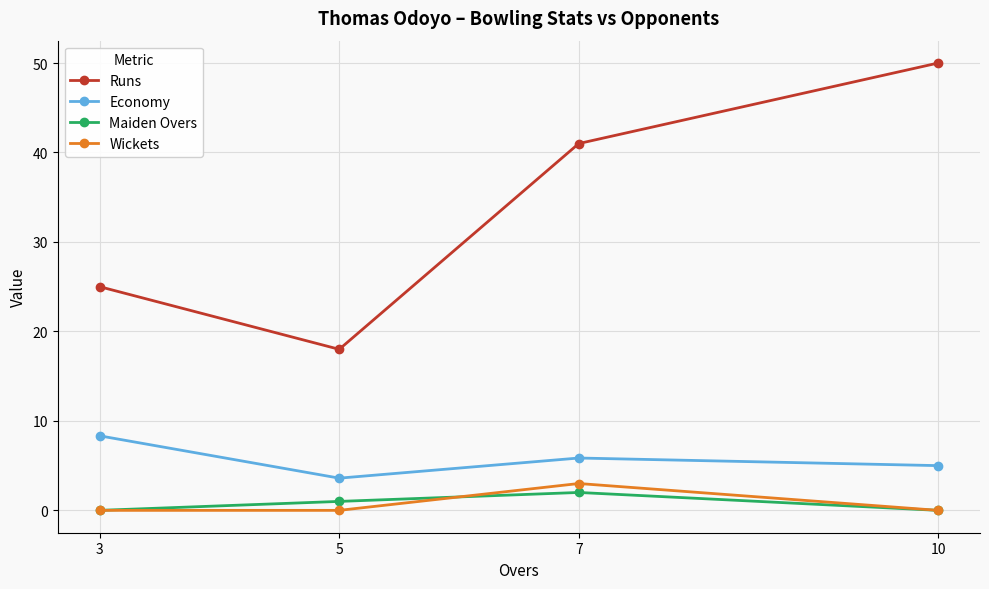

At which label does Economy reach its peak?

3